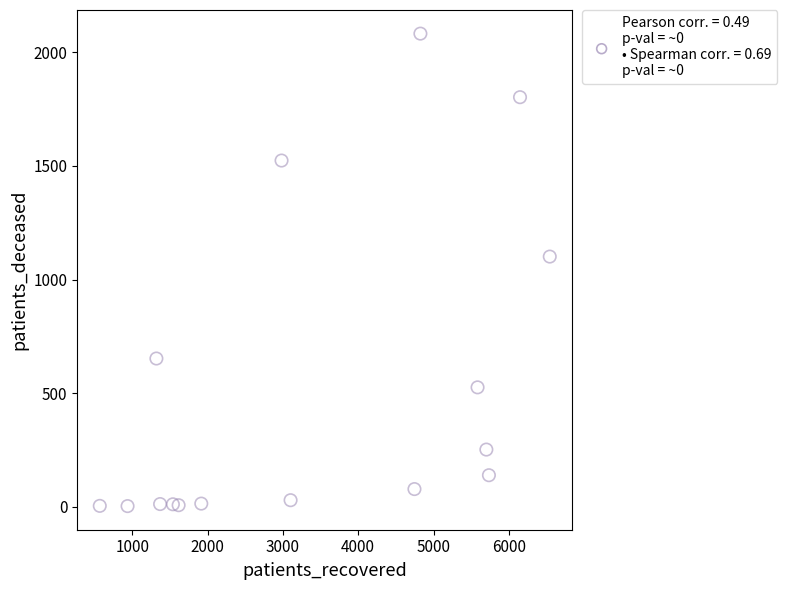

What is the range of X values (max minus min)?

5976